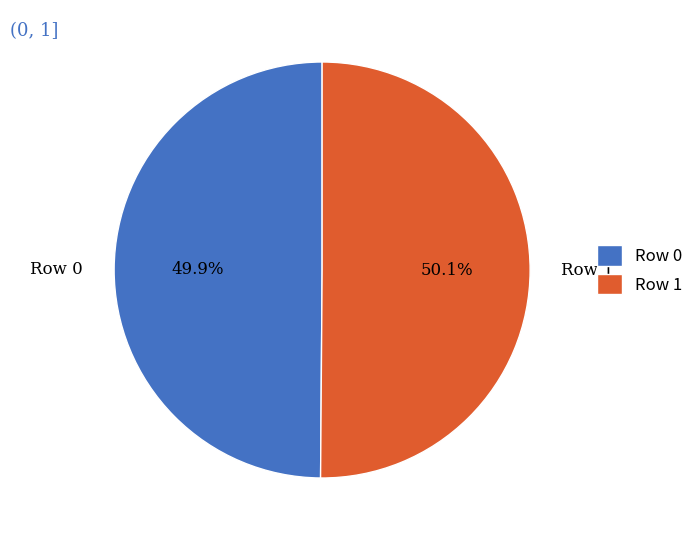

What portion of the pie excludes Row 0?

50.1%